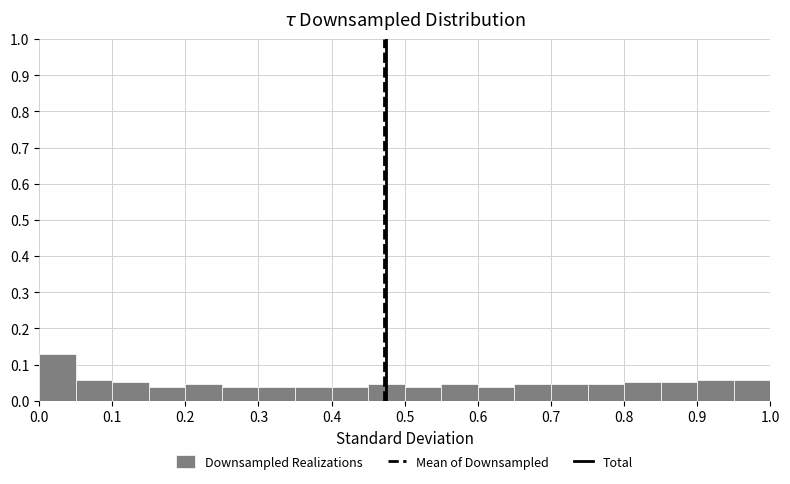

Reading left to right, transcribe this chart: for each bar, give the range it covers on the x-axis and its height. The values are not printed on the chart, so give them approximately, as read against the axis.

0.00 to 0.05: 0.13
0.05 to 0.10: 0.06
0.10 to 0.15: 0.05
0.15 to 0.20: 0.04
0.20 to 0.25: 0.05
0.25 to 0.30: 0.04
0.30 to 0.35: 0.04
0.35 to 0.40: 0.04
0.40 to 0.45: 0.04
0.45 to 0.50: 0.05
0.50 to 0.55: 0.04
0.55 to 0.60: 0.05
0.60 to 0.65: 0.04
0.65 to 0.70: 0.05
0.70 to 0.75: 0.05
0.75 to 0.80: 0.05
0.80 to 0.85: 0.05
0.85 to 0.90: 0.05
0.90 to 0.95: 0.06
0.95 to 1.00: 0.06